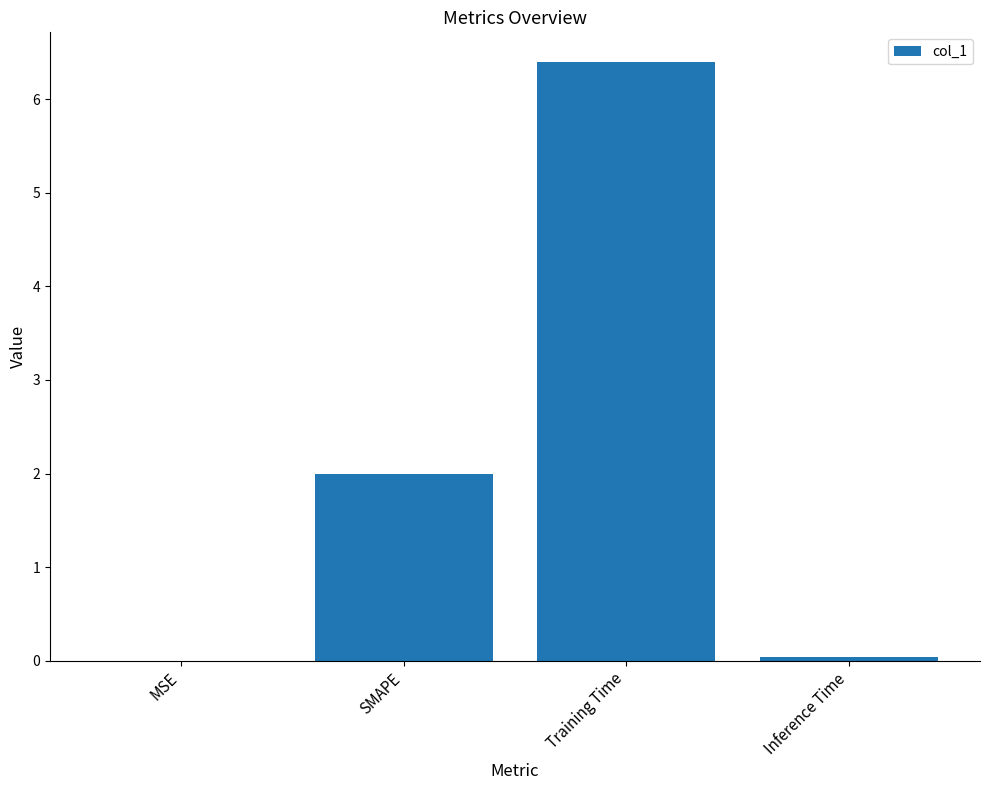

Which has a higher value, MSE or Training Time?

Training Time